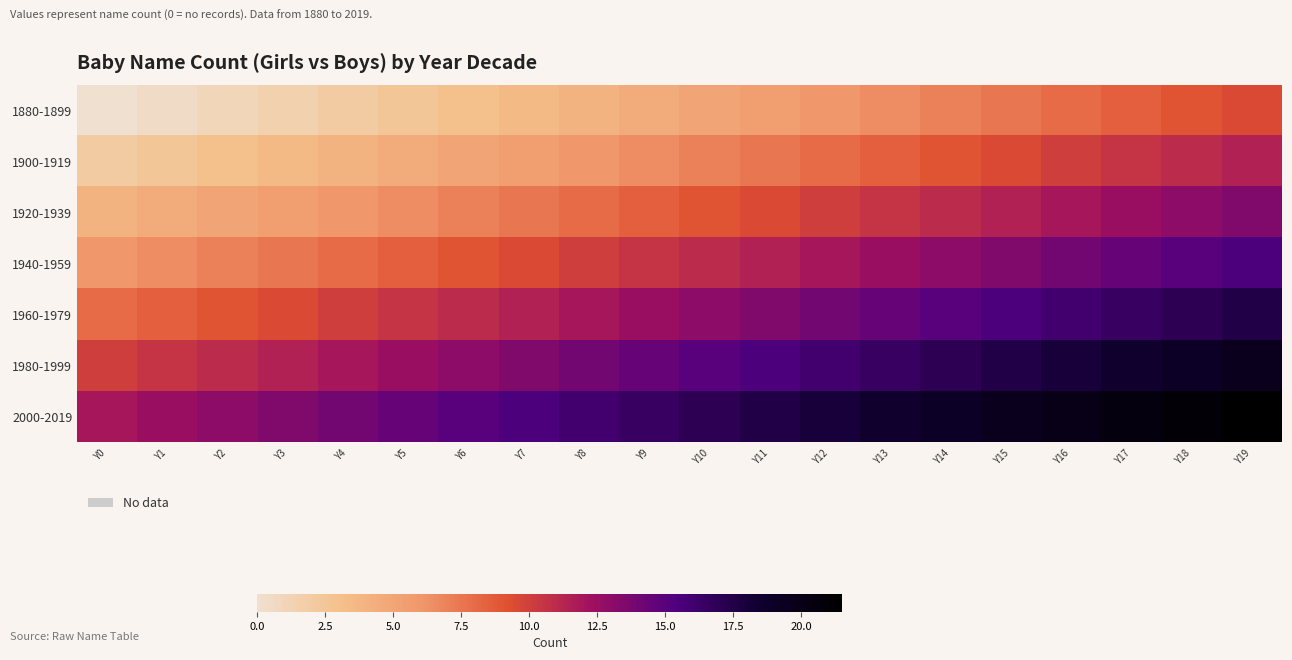

Reading right to left, what are all the values shown in this chart?

1880-1899: Y19=9.5	Y18=9.0	Y17=8.5	Y16=8.0	Y15=7.5	Y14=7.0	Y13=6.5	Y12=6.0	Y11=5.5	Y10=5.0	Y9=4.5	Y8=4.0	Y7=3.5	Y6=3.0	Y5=2.5	Y4=2.0	Y3=1.5	Y2=1.0	Y1=0.5	Y0=0.0
1900-1919: Y19=11.5	Y18=11.0	Y17=10.5	Y16=10.0	Y15=9.5	Y14=9.0	Y13=8.5	Y12=8.0	Y11=7.5	Y10=7.0	Y9=6.5	Y8=6.0	Y7=5.5	Y6=5.0	Y5=4.5	Y4=4.0	Y3=3.5	Y2=3.0	Y1=2.5	Y0=2.0
1920-1939: Y19=13.5	Y18=13.0	Y17=12.5	Y16=12.0	Y15=11.5	Y14=11.0	Y13=10.5	Y12=10.0	Y11=9.5	Y10=9.0	Y9=8.5	Y8=8.0	Y7=7.5	Y6=7.0	Y5=6.5	Y4=6.0	Y3=5.5	Y2=5.0	Y1=4.5	Y0=4.0
1940-1959: Y19=15.5	Y18=15.0	Y17=14.5	Y16=14.0	Y15=13.5	Y14=13.0	Y13=12.5	Y12=12.0	Y11=11.5	Y10=11.0	Y9=10.5	Y8=10.0	Y7=9.5	Y6=9.0	Y5=8.5	Y4=8.0	Y3=7.5	Y2=7.0	Y1=6.5	Y0=6.0
1960-1979: Y19=17.5	Y18=17.0	Y17=16.5	Y16=16.0	Y15=15.5	Y14=15.0	Y13=14.5	Y12=14.0	Y11=13.5	Y10=13.0	Y9=12.5	Y8=12.0	Y7=11.5	Y6=11.0	Y5=10.5	Y4=10.0	Y3=9.5	Y2=9.0	Y1=8.5	Y0=8.0
1980-1999: Y19=19.5	Y18=19.0	Y17=18.5	Y16=18.0	Y15=17.5	Y14=17.0	Y13=16.5	Y12=16.0	Y11=15.5	Y10=15.0	Y9=14.5	Y8=14.0	Y7=13.5	Y6=13.0	Y5=12.5	Y4=12.0	Y3=11.5	Y2=11.0	Y1=10.5	Y0=10.0
2000-2019: Y19=21.5	Y18=21.0	Y17=20.5	Y16=20.0	Y15=19.5	Y14=19.0	Y13=18.5	Y12=18.0	Y11=17.5	Y10=17.0	Y9=16.5	Y8=16.0	Y7=15.5	Y6=15.0	Y5=14.5	Y4=14.0	Y3=13.5	Y2=13.0	Y1=12.5	Y0=12.0